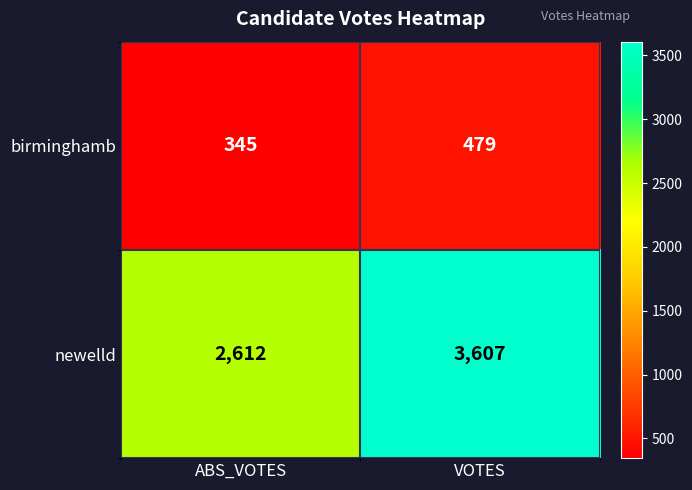

What is the difference between the highest and lowest values at VOTES?

3128